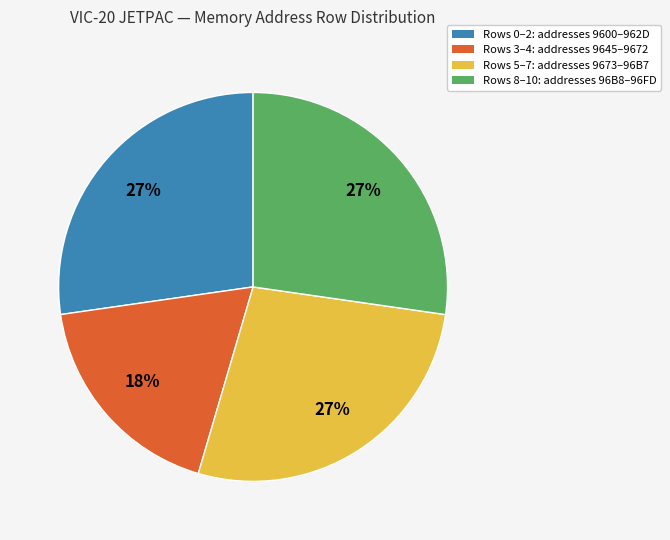

Is there any slice that represents more than half of the pie?

No